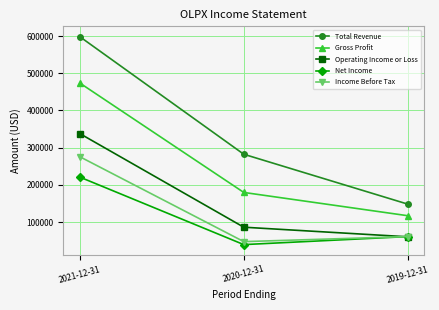

What is the value of the Net Income point at the 1st from the left?

220800